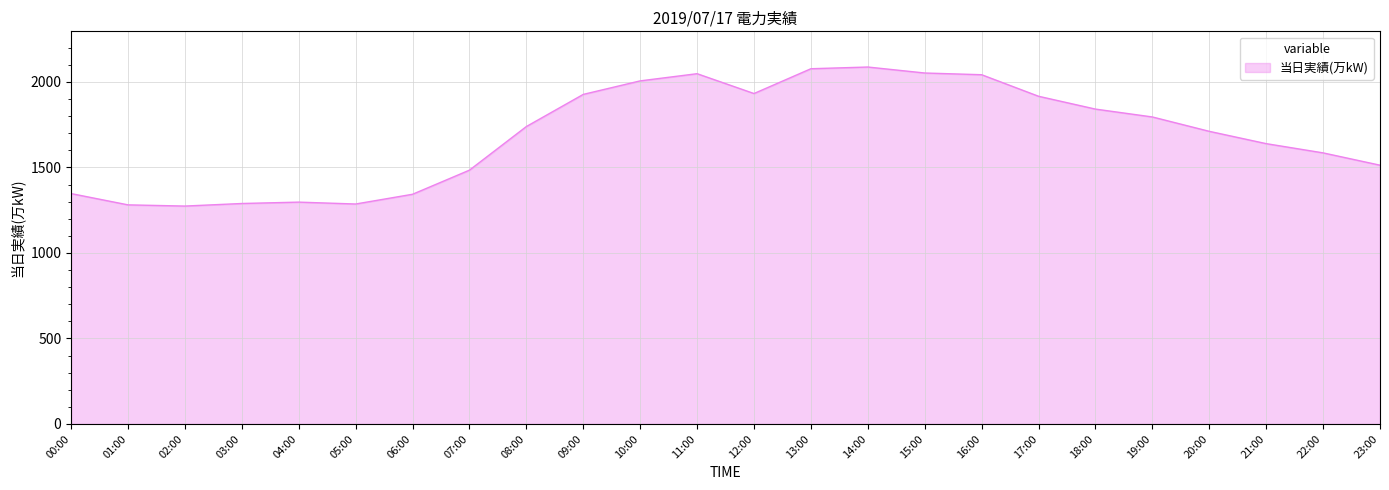

What is the difference between the second highest and second lowest values?

796